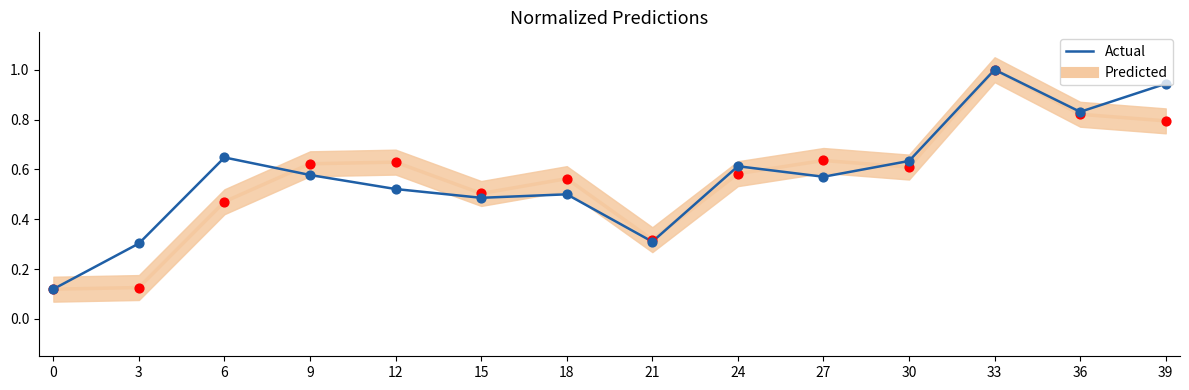

Which series reaches the minimum Y coordinate?

Predicted